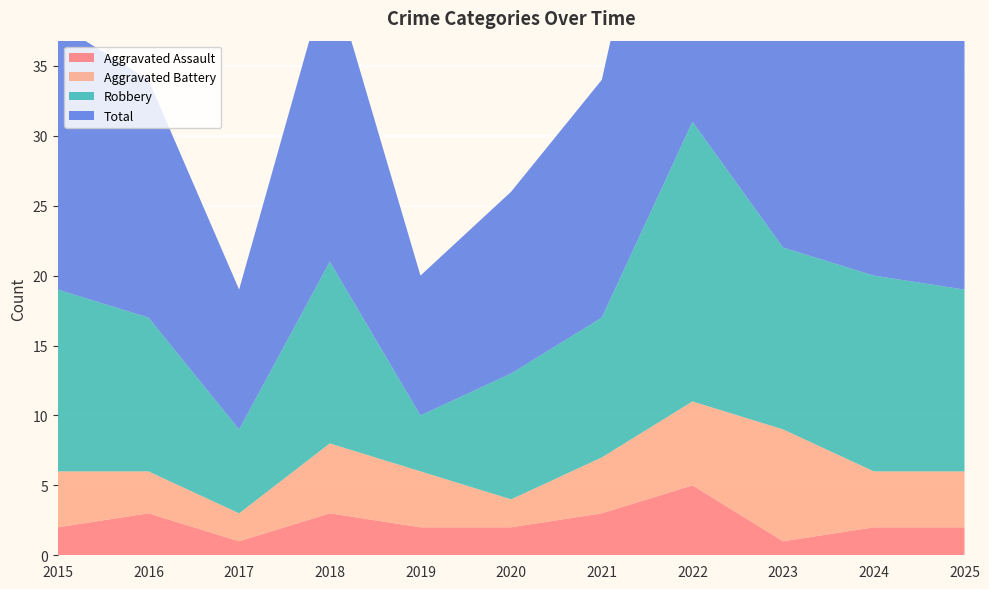

Reading left to right, what are all the values shown in this chart?

Aggravated Assault: 2	3	1	3	2	2	3	5	1	2	2
Aggravated Battery: 4	3	2	5	4	2	4	6	8	4	4
Robbery: 13	11	6	13	4	9	10	20	13	14	13
Total: 19	17	10	21	10	13	17	32	23	20	19